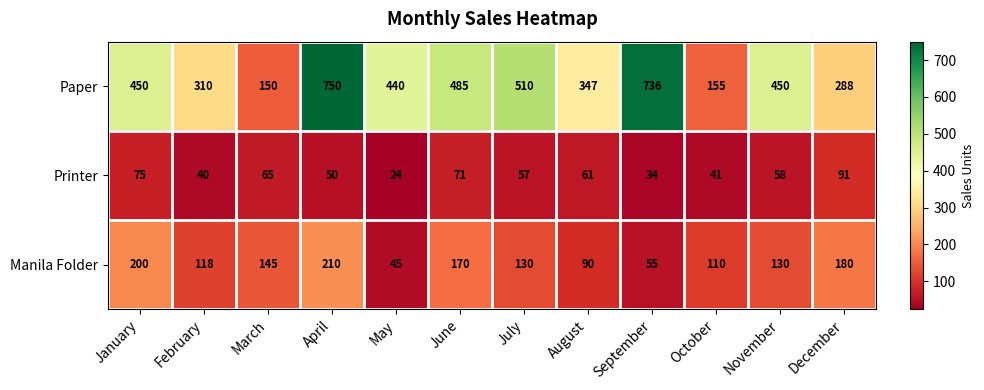

Where does the Manila Folder series first go above 130?

January